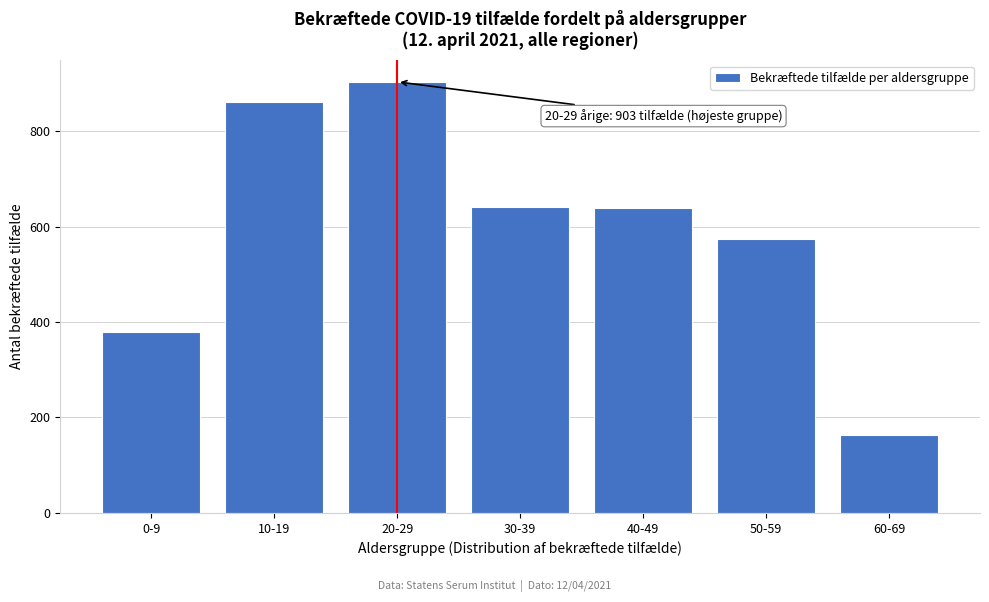

What is the ratio of the value at 40-49 to the value at 20-29?

0.7